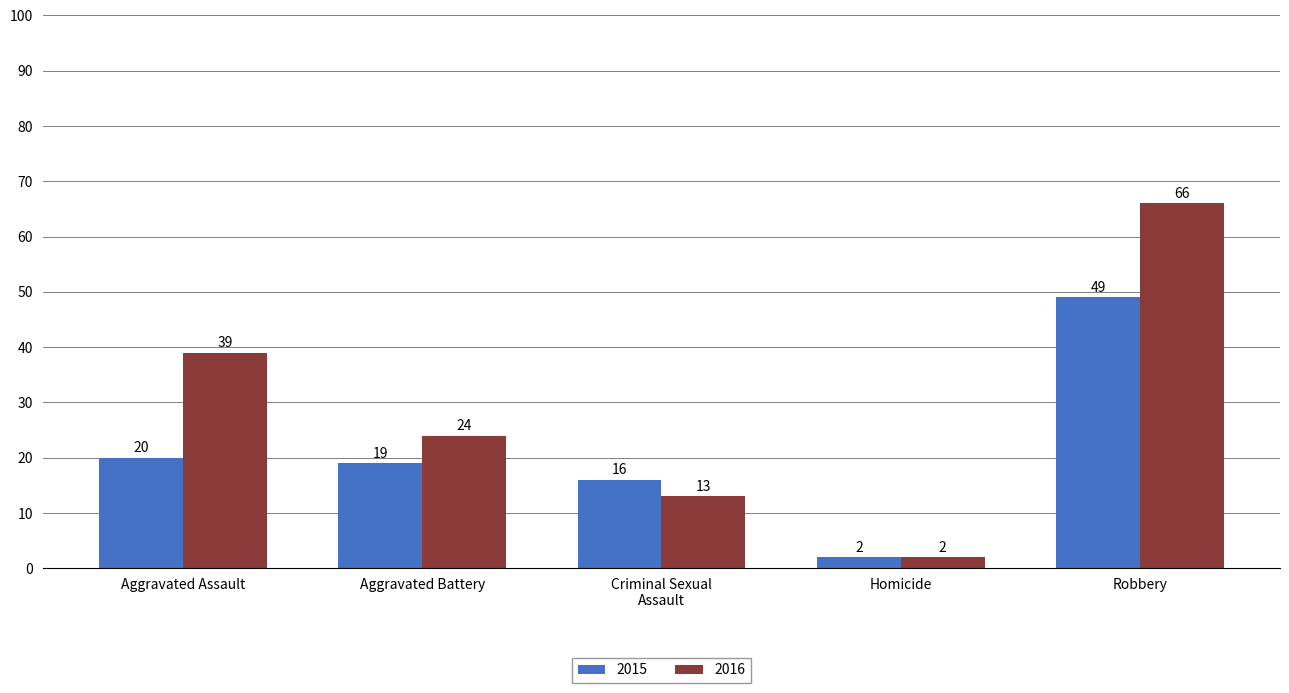

What is the average value of the 2016 series?

29